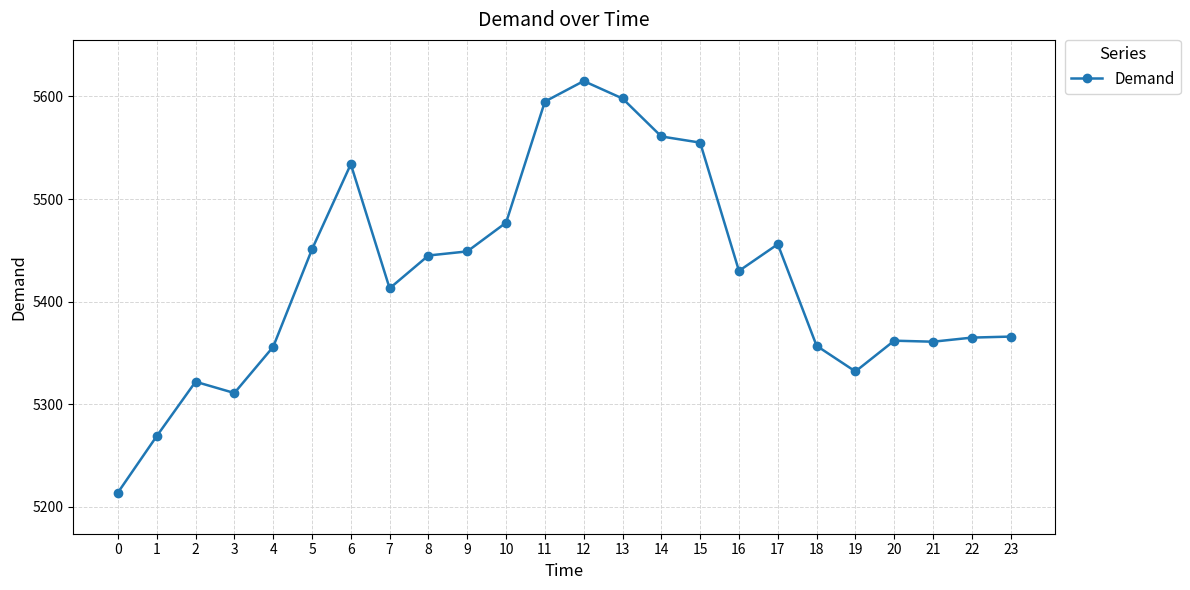

What is the minimum value shown in the chart?

5214